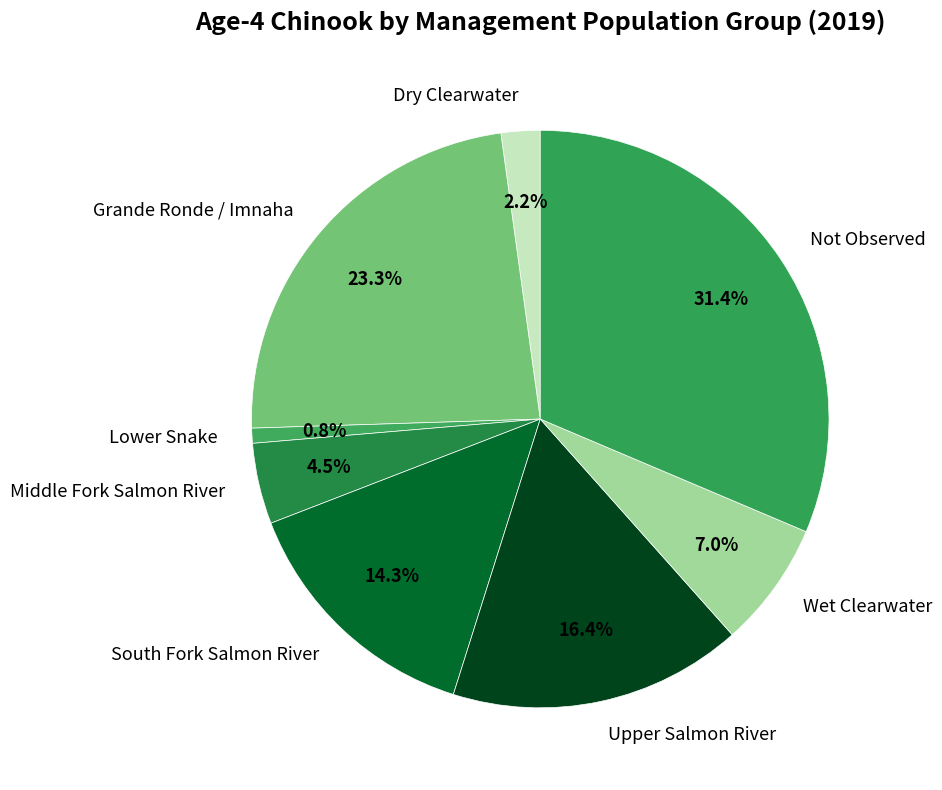

To the nearest percent, what is the difference between the largest and smallest slice percentages?

31%